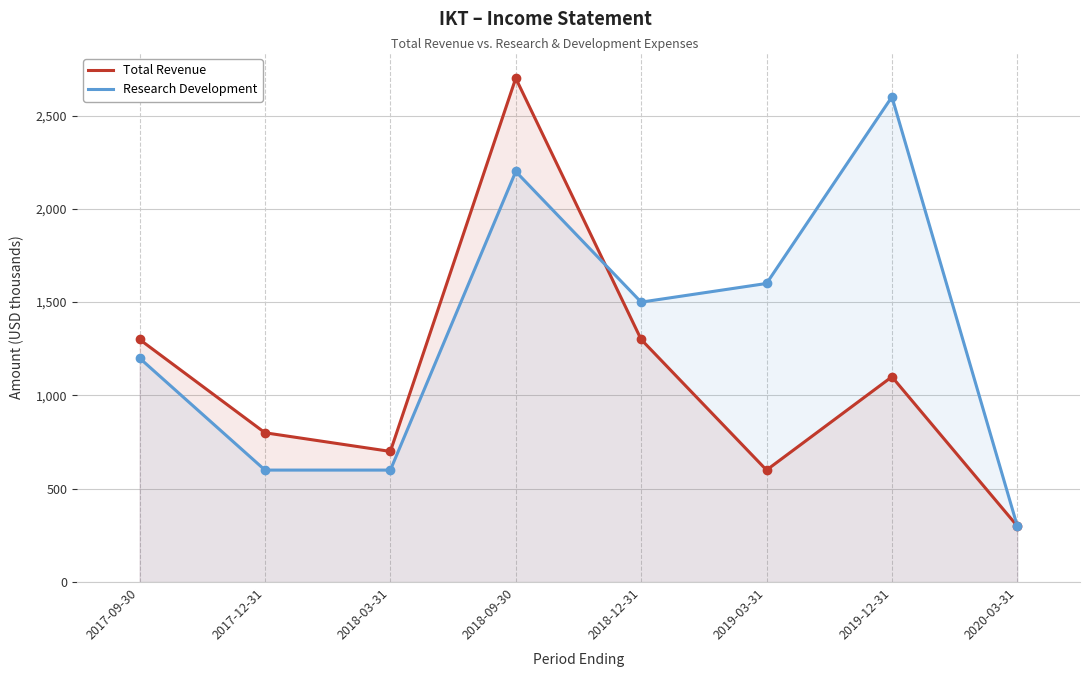

Does the chart have visible grid lines?

Yes